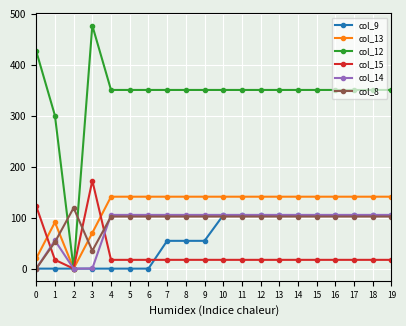

Which series ends up on top after the final intersection of col_12 and col_8?

col_12